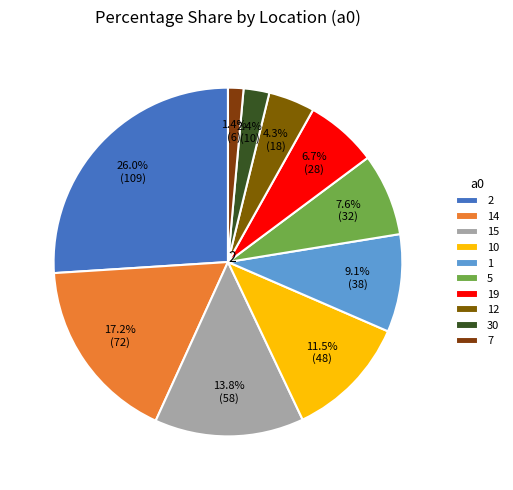

To the nearest percent, what percentage of the pie is 2?

26%